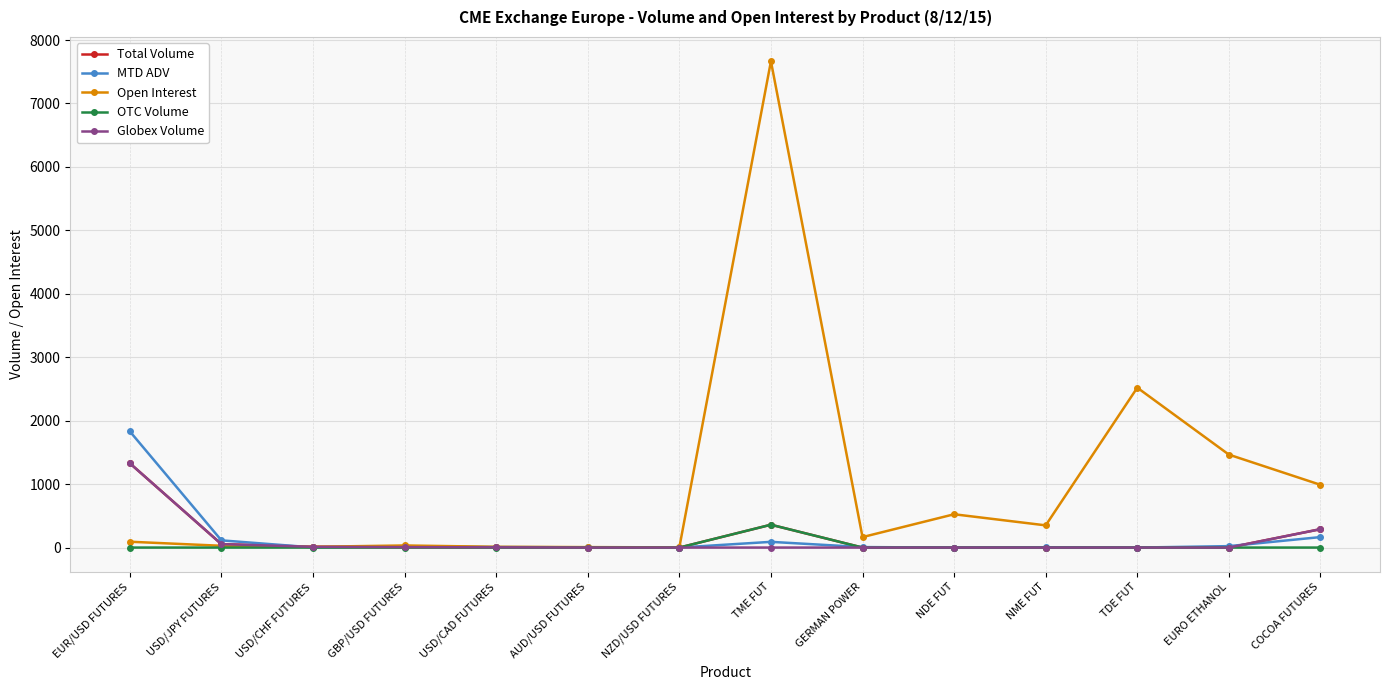

Which series changed the most between EUR/USD FUTURES and USD/CAD FUTURES?

MTD ADV